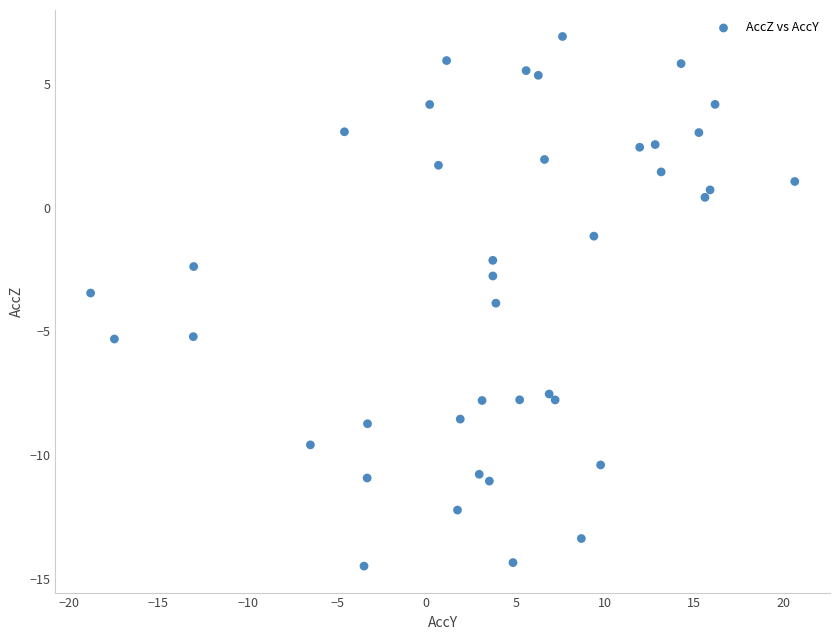

What is the range of X values (max minus min)?

39.4